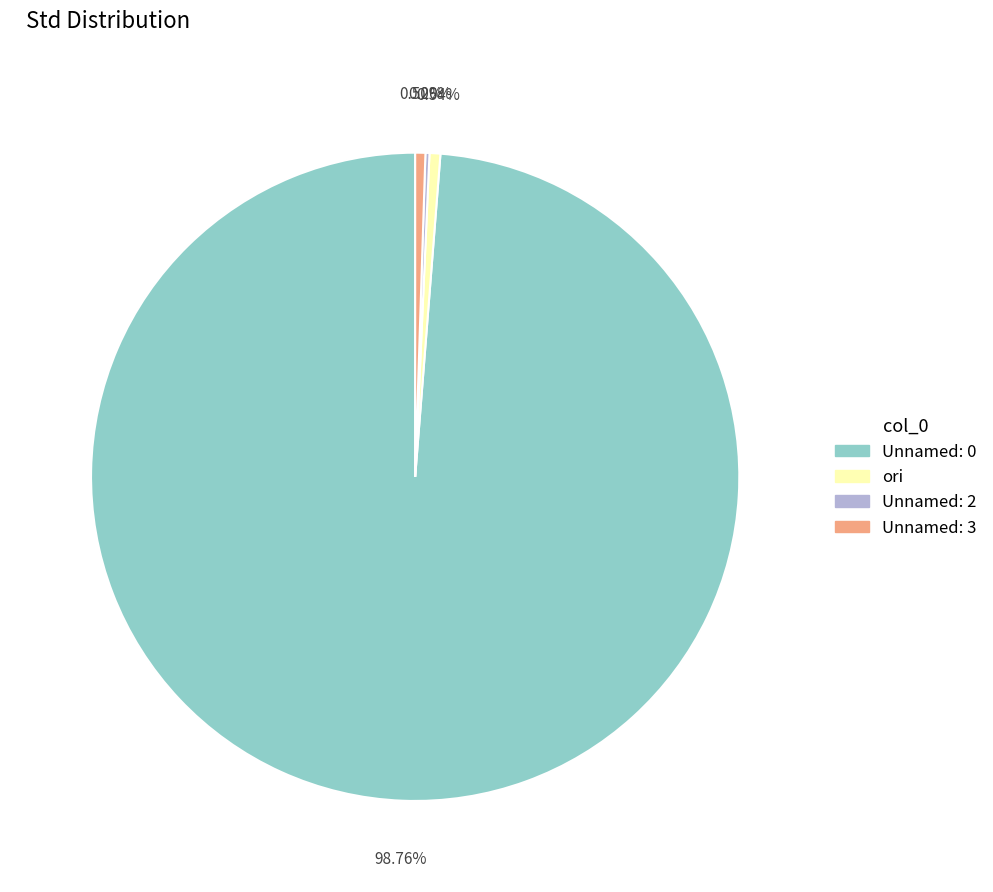

Approximately how many times larger is the value at Unnamed: 3 compared to ori?

0.9